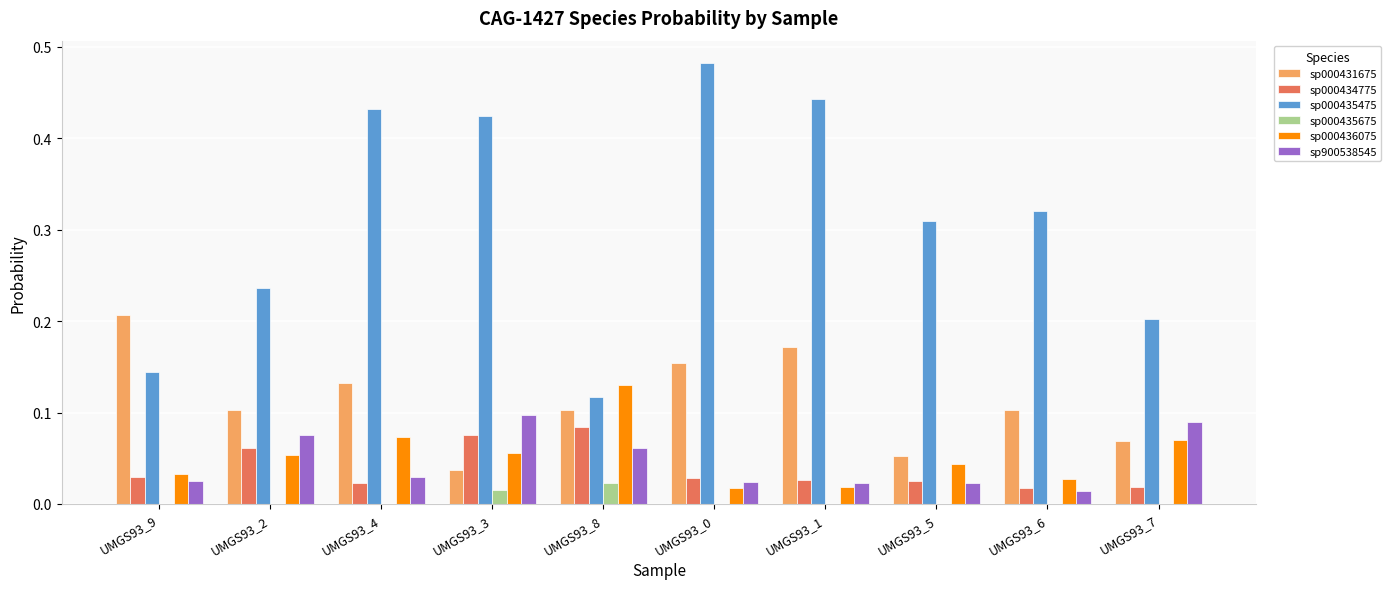

Is the value of sp000434775 at UMGS93_2 greater than the value of sp000435475 at UMGS93_3?

No